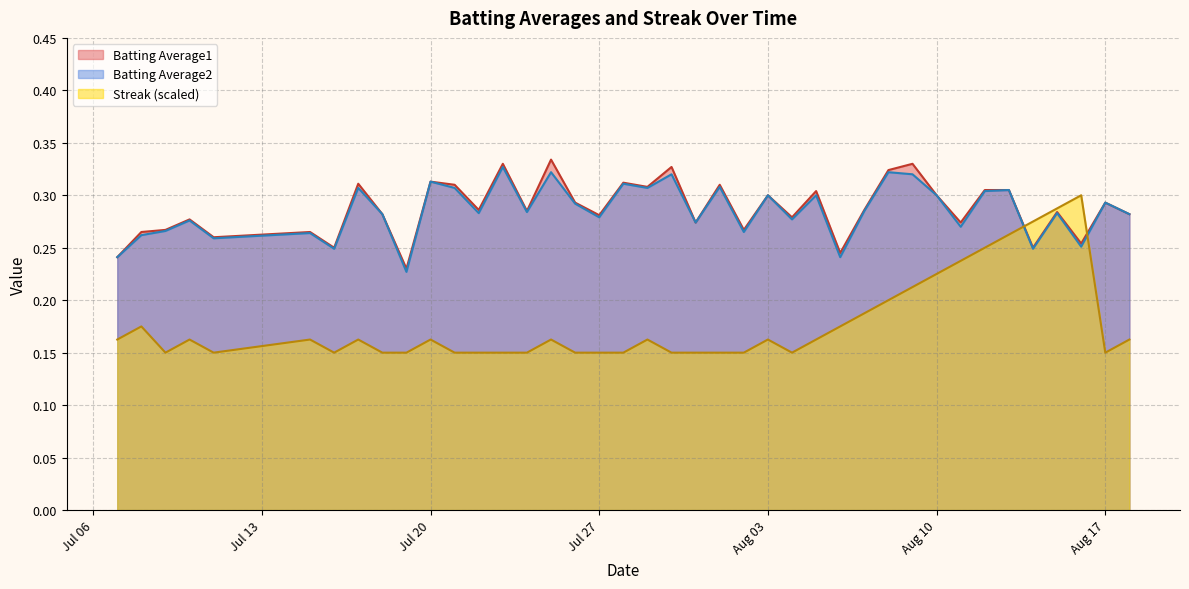

What is the sum of all Streak values?

7.1